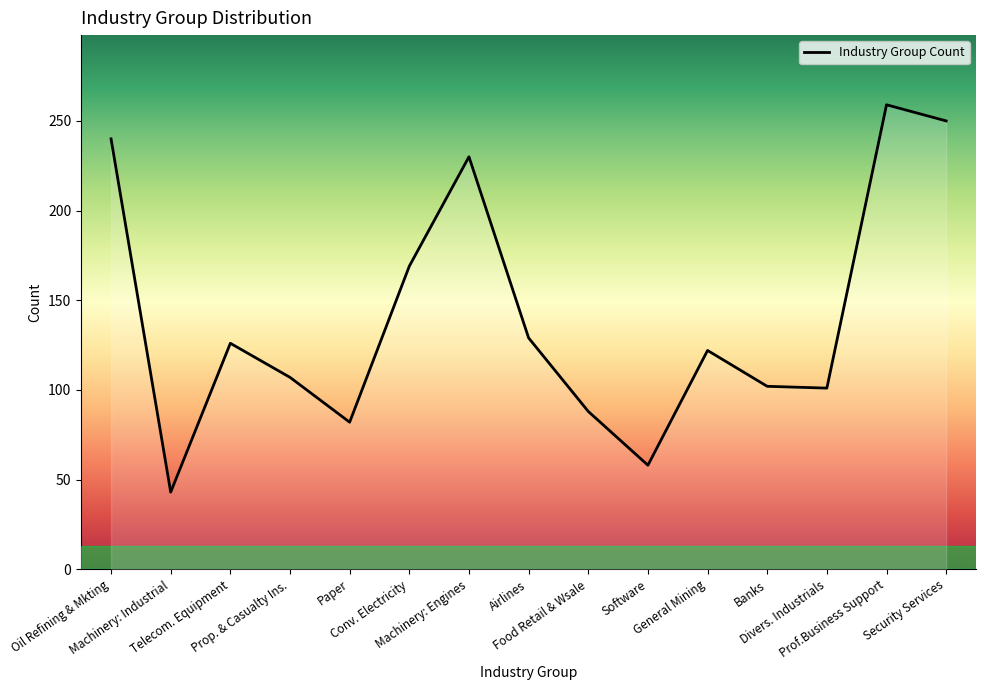

What is the greatest value displayed?

259